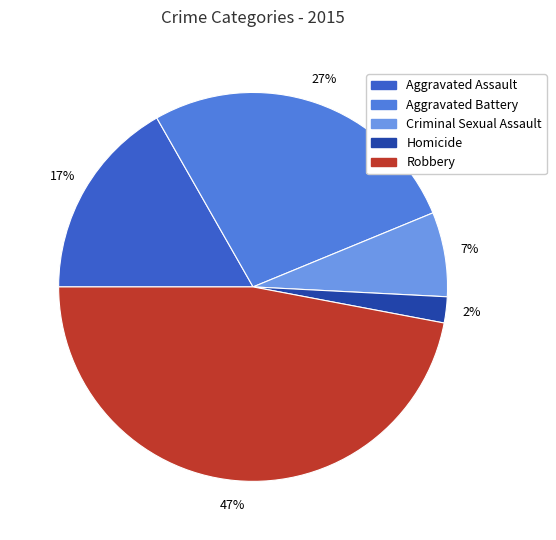

To the nearest percent, what is the combined percentage of Aggravated Assault and Robbery?

64%